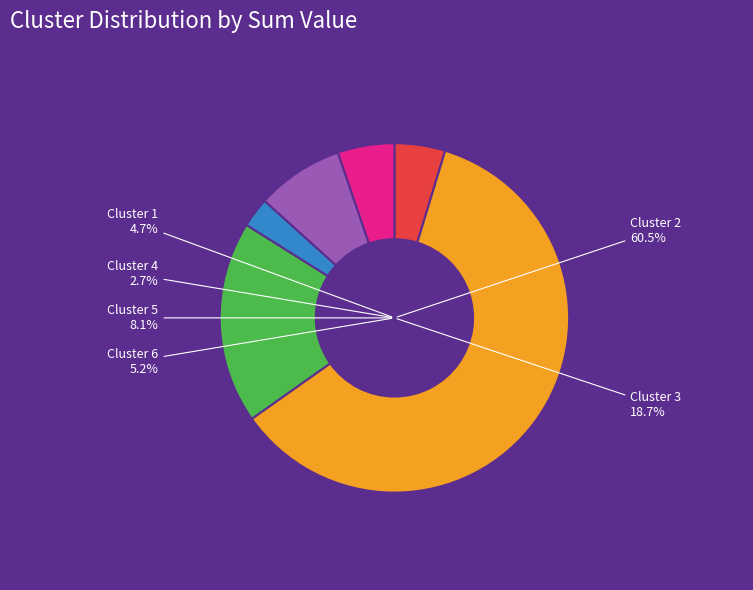

To the nearest percent, what is the difference between the Cluster 6 and Cluster 2 slice percentages?

55%